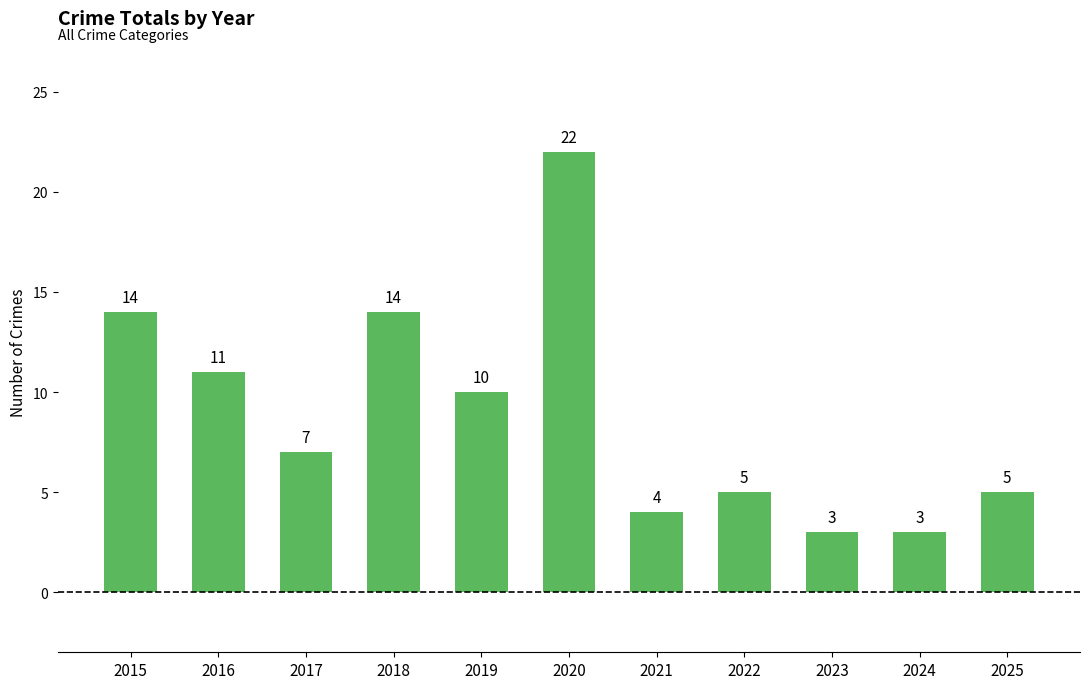

What is the change in value from 2017 to 2023?

-4